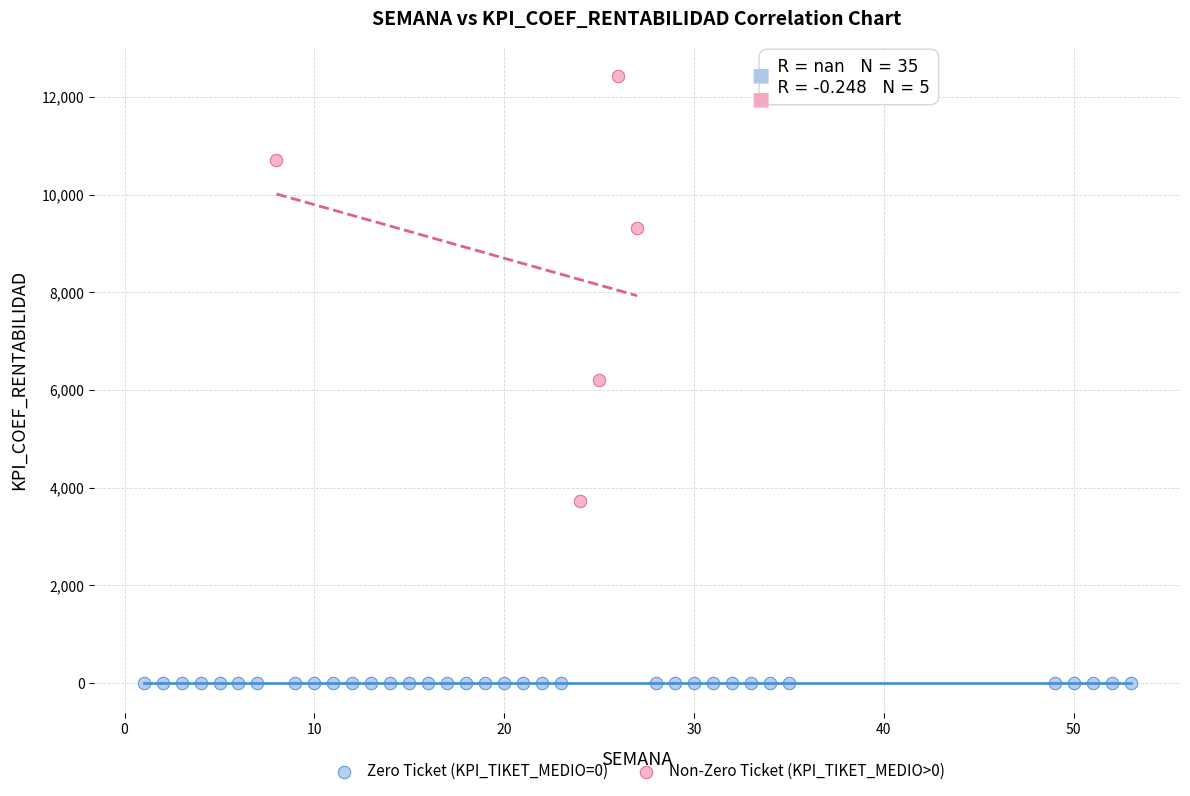

Which series reaches the maximum Y coordinate?

Non-Zero Ticket (KPI_TIKET_MEDIO>0)